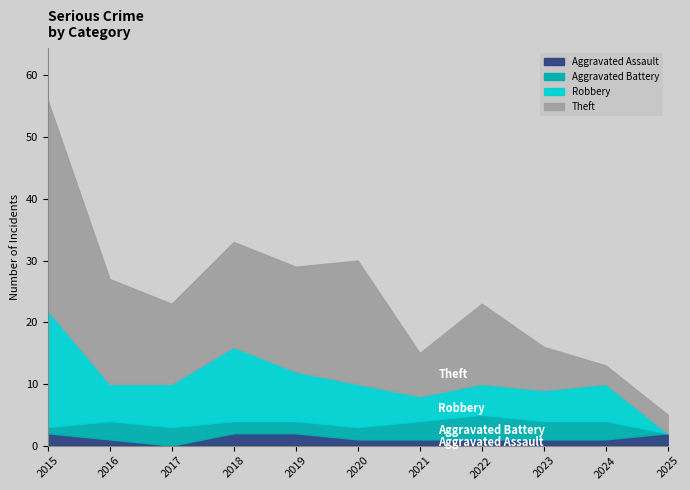

How many data points in Aggravated Assault are above 1?

4